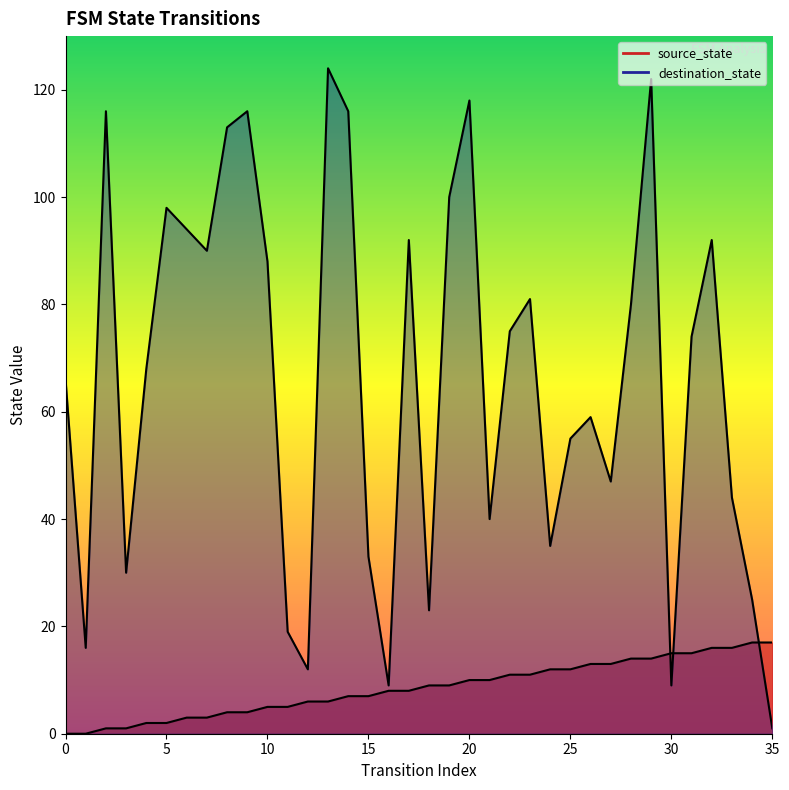

What is the difference between the highest and lowest values at 7?

87